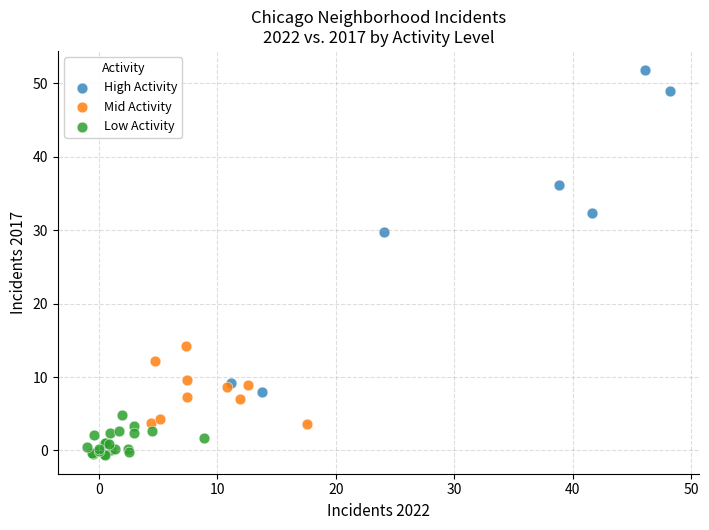

Which series contains the lowest Y value?

Low Activity